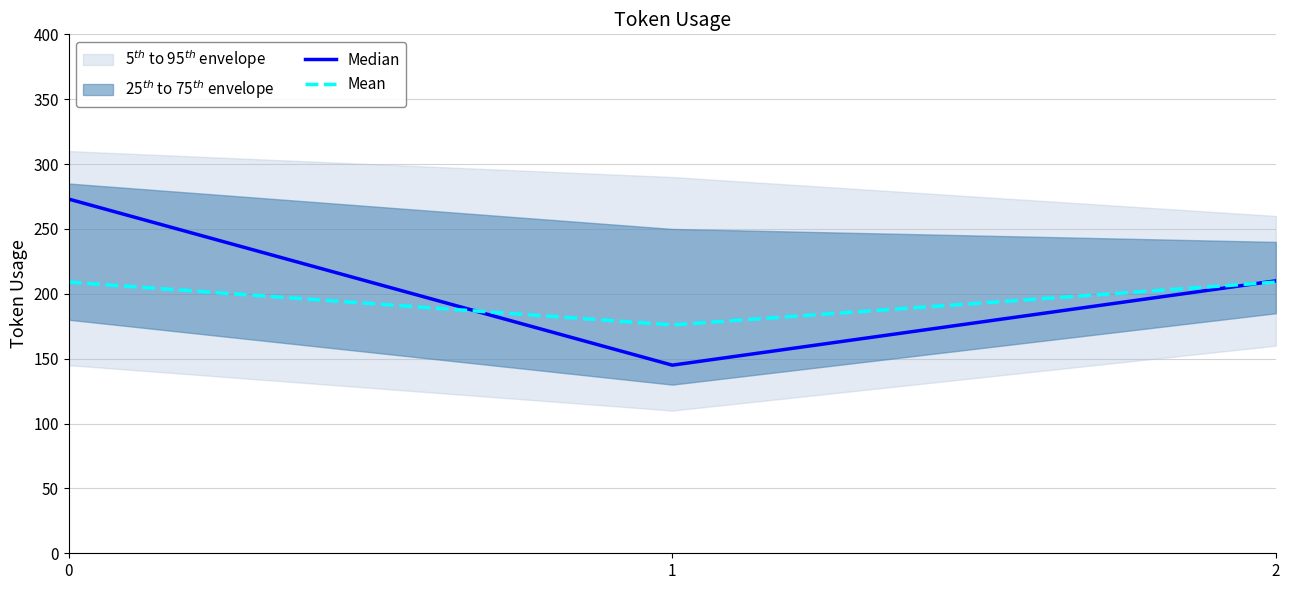

Is the value of Mean at 2 greater than the value of Median at 1?

Yes